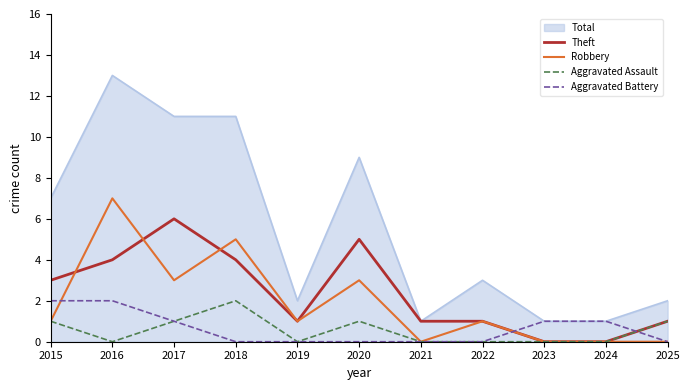

Which series has the widest spread of values?

Total